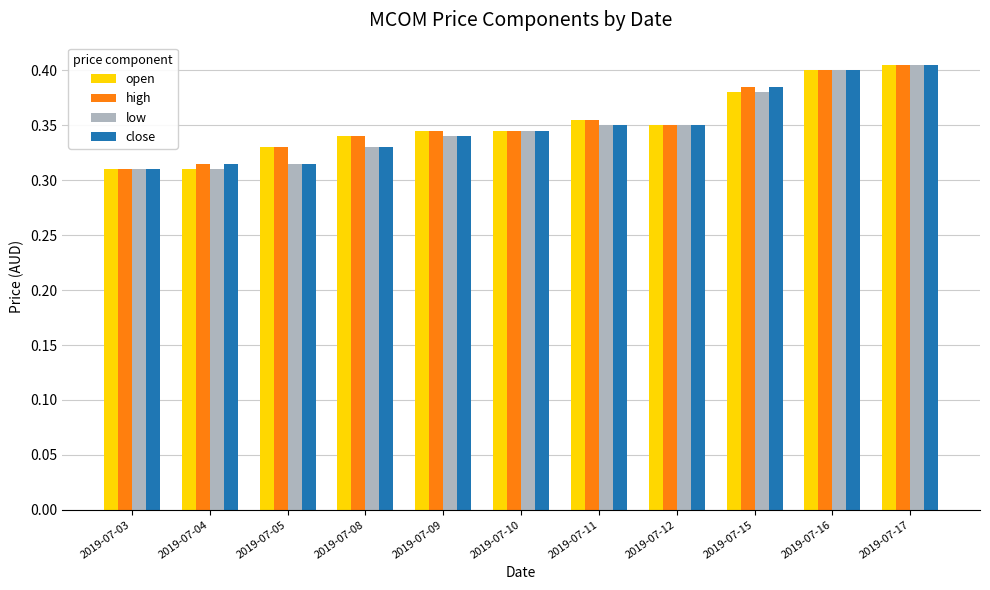

How many open values are between 0 and 1?

11